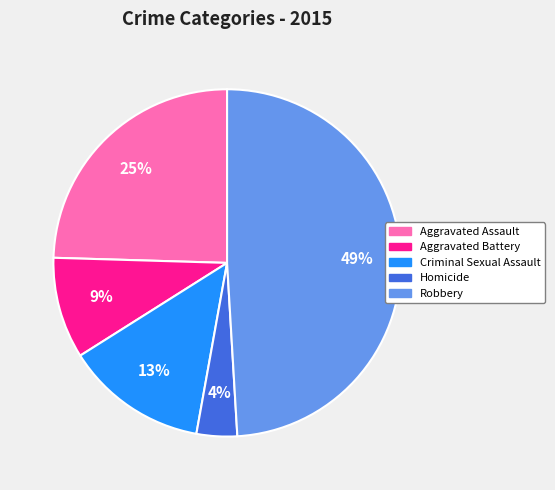

Is it true that Aggravated Assault is 25% of the pie?

True